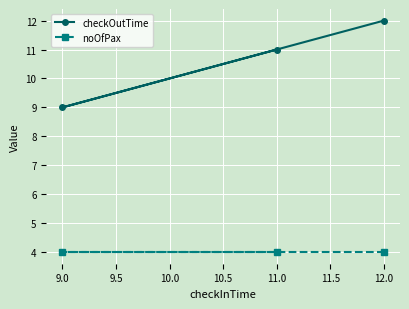

Which series has the widest spread of values?

checkOutTime